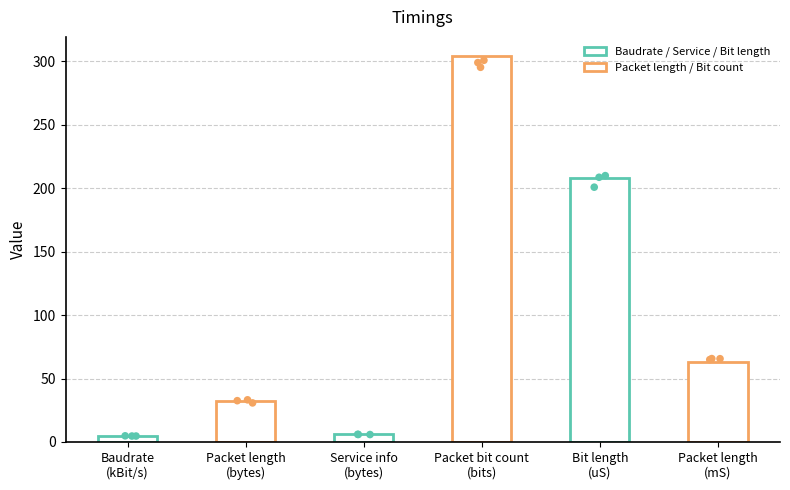

Between Service info
(bytes) and Packet bit count
(bits), which is larger?

Packet bit count
(bits)